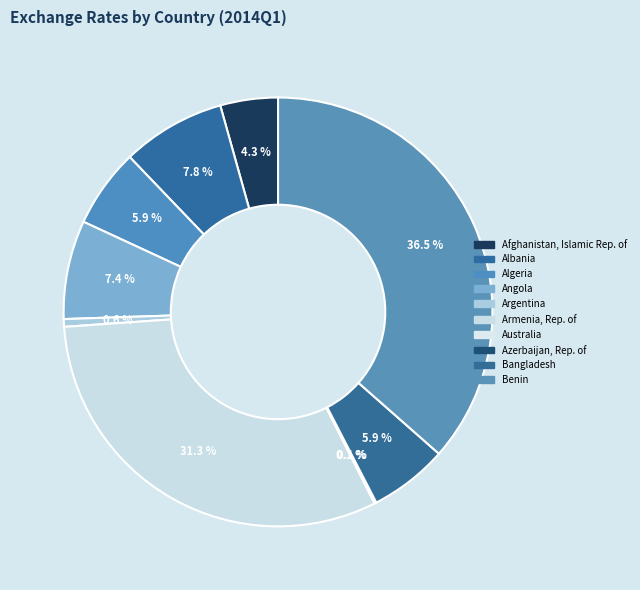

What portion of the pie excludes Benin?

63.5%